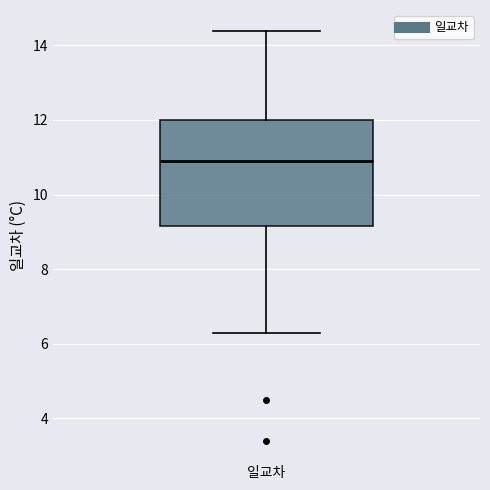

Where does the median line of the box for 일교차 sit on the y-axis? The values are not printed on the chart, so give them approximately, as read against the axis.

11.0